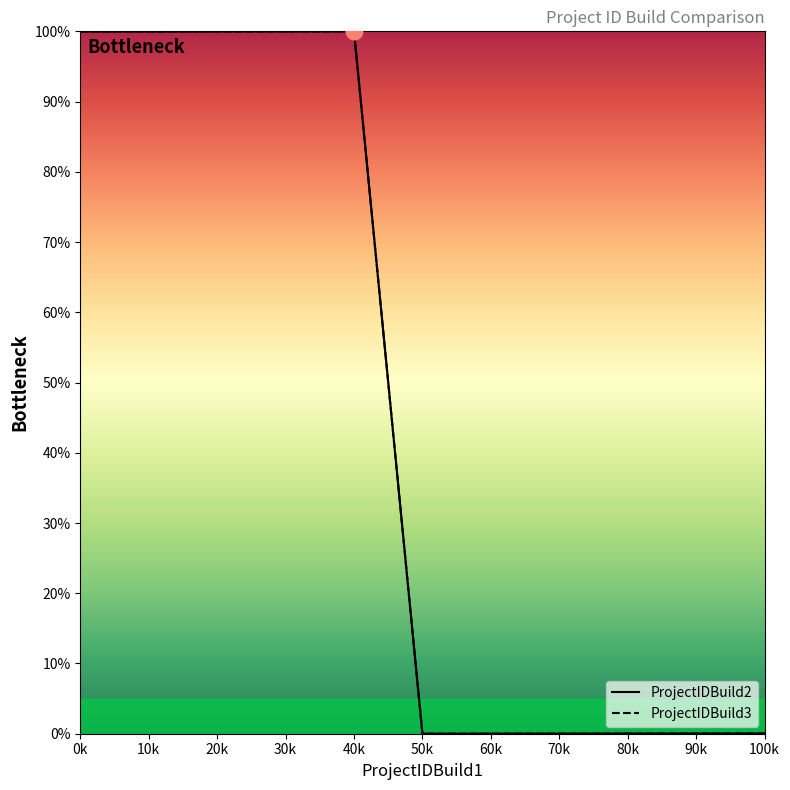

Rank the series by their maximum value, from lowest to highest.

ProjectIDBuild2, ProjectIDBuild3